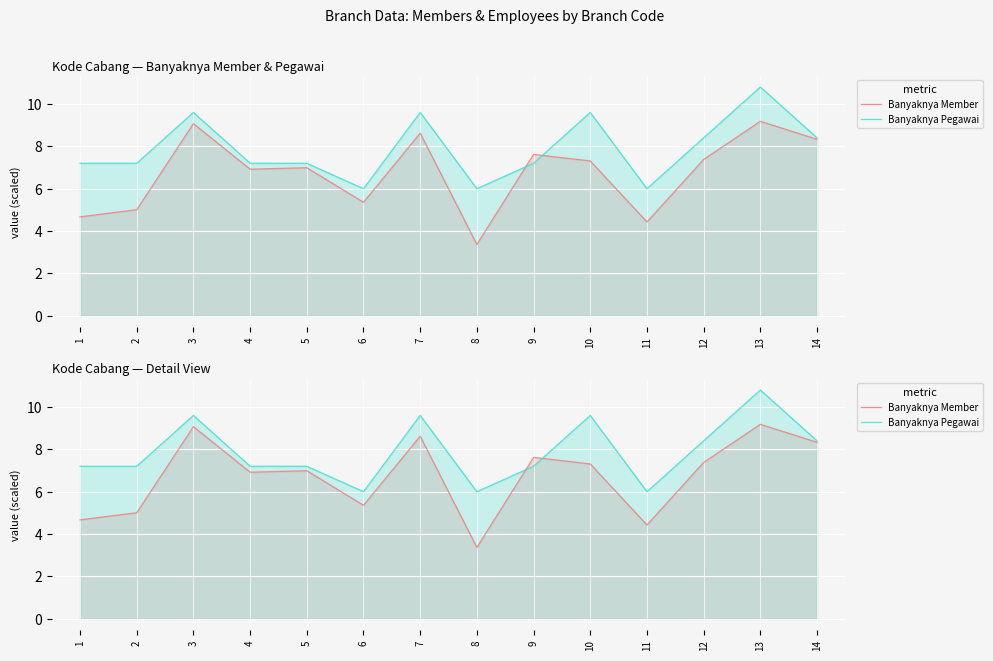

Rank the series by their maximum value, from highest to lowest.

Banyaknya Pegawai, Banyaknya Member